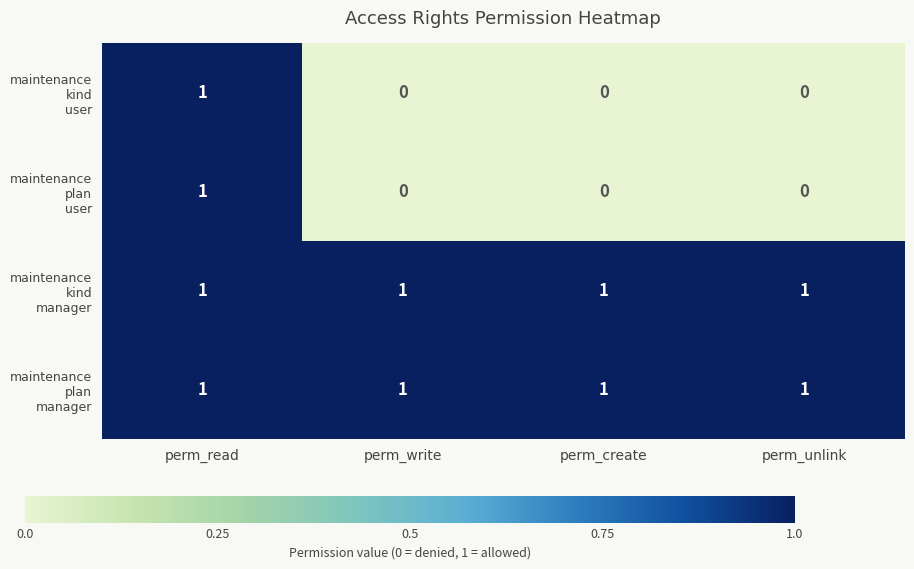

At which category is the sum across all series the highest?

perm_read